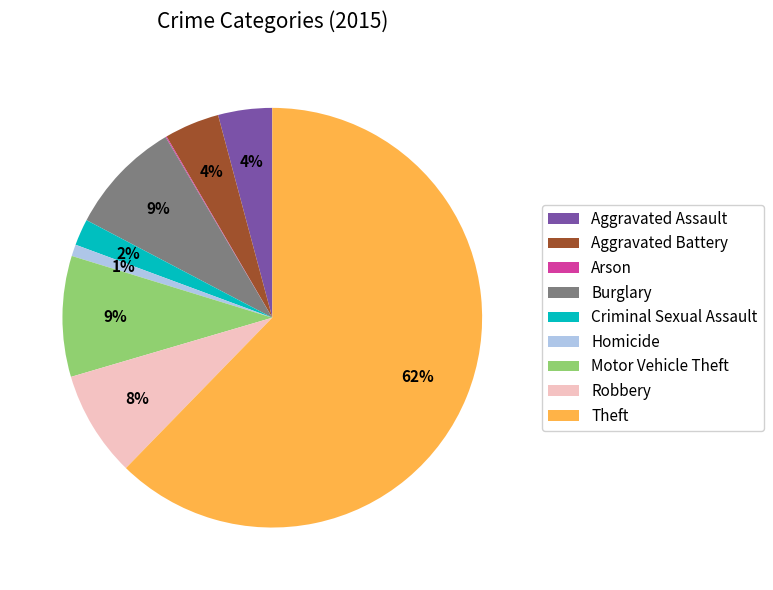

Is there any slice that represents more than half of the pie?

Yes